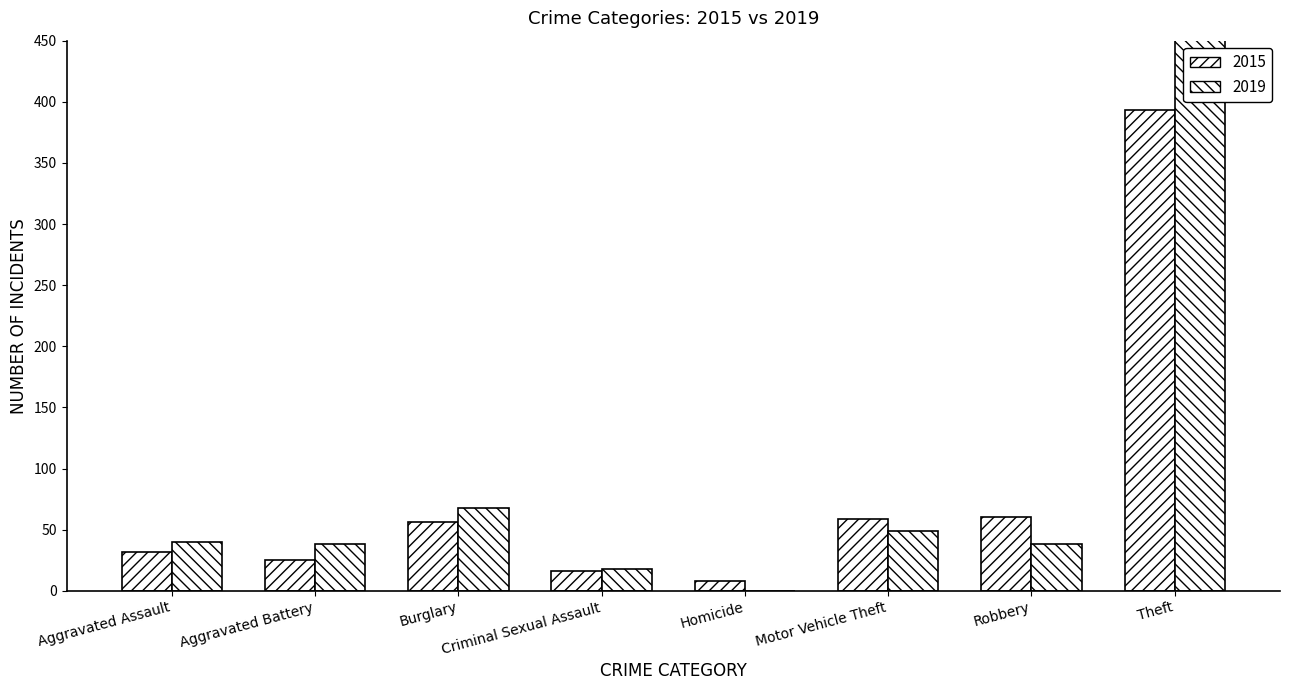

What is the spread (max minus min) of values at Aggravated Assault?

8